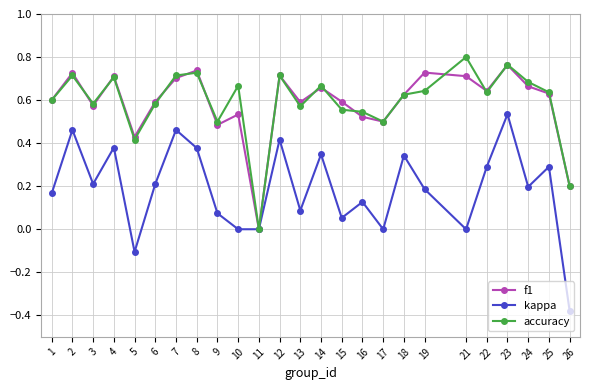

At which category is the sum across all series the highest?

23